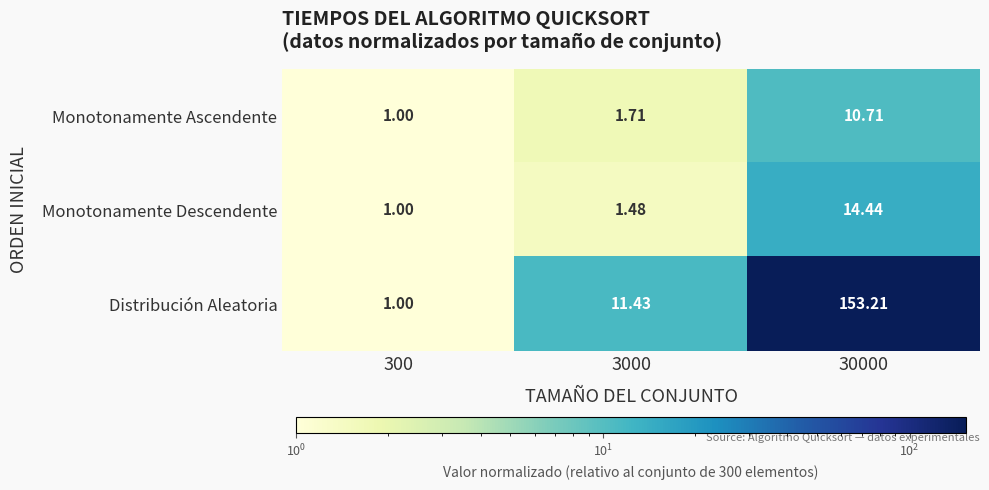

What is the maximum value shown in the chart?

153.2